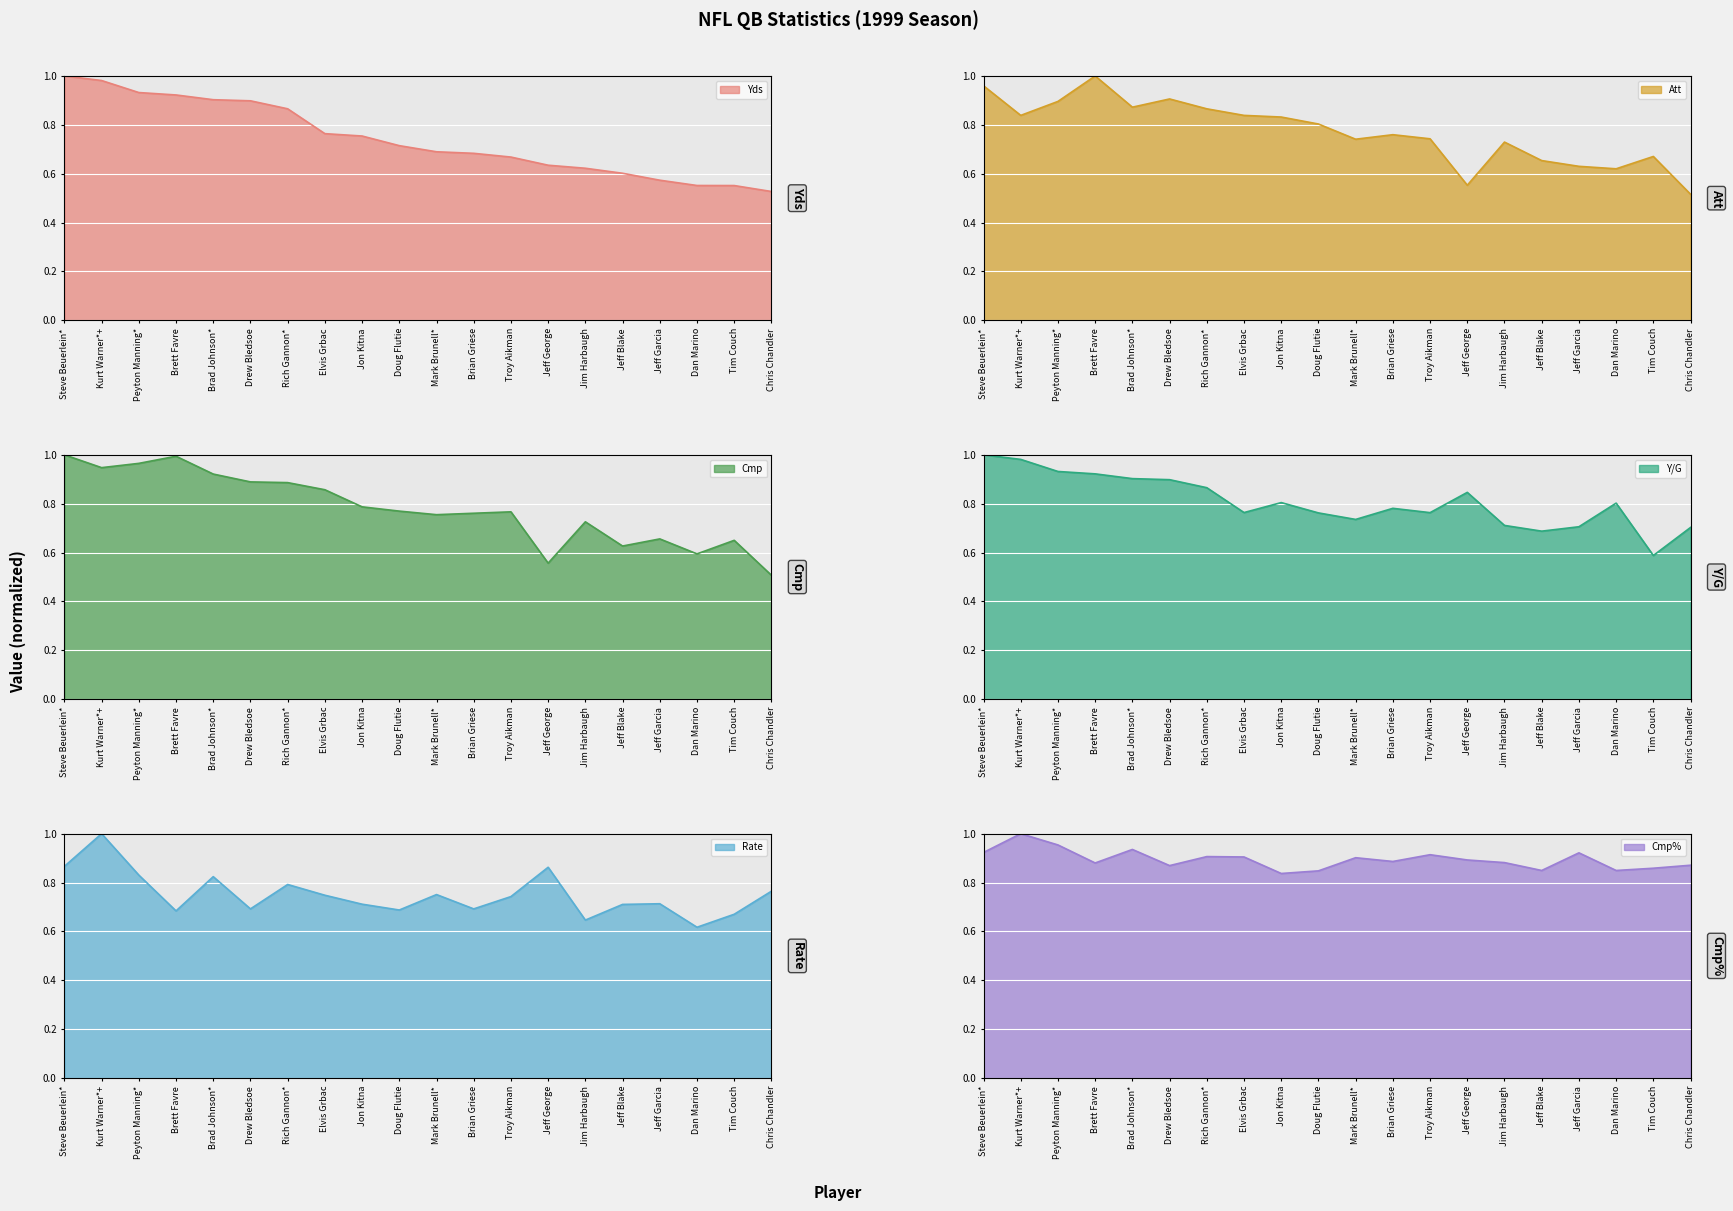

True or false: Cmp has a value of 0.9 at Brad Johnson*.

True